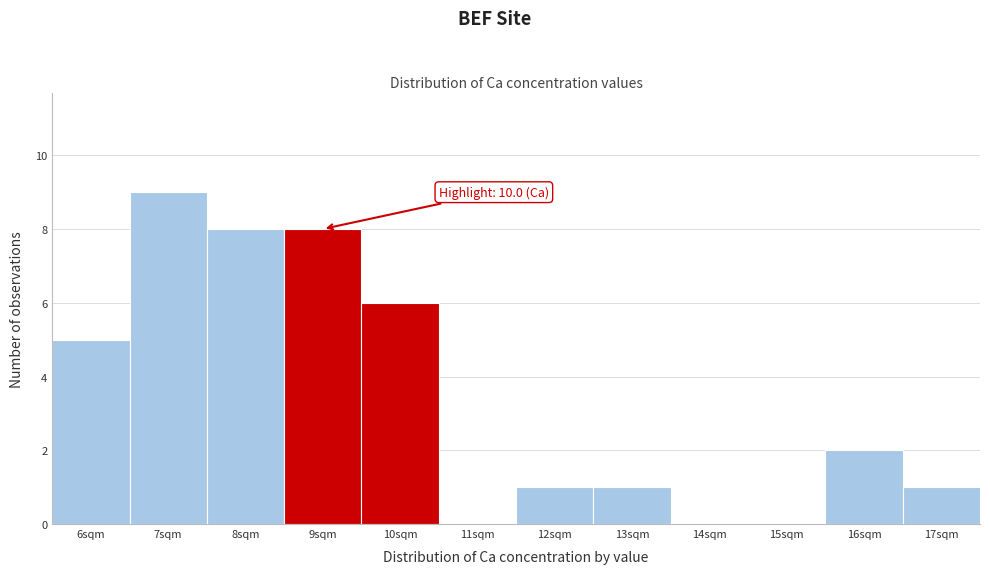

Reading right to left, list all the values displayed in this chart.

17sqm=1	16sqm=2	15sqm=0	14sqm=0	13sqm=1	12sqm=1	11sqm=0	10sqm=6	9sqm=8	8sqm=8	7sqm=9	6sqm=5